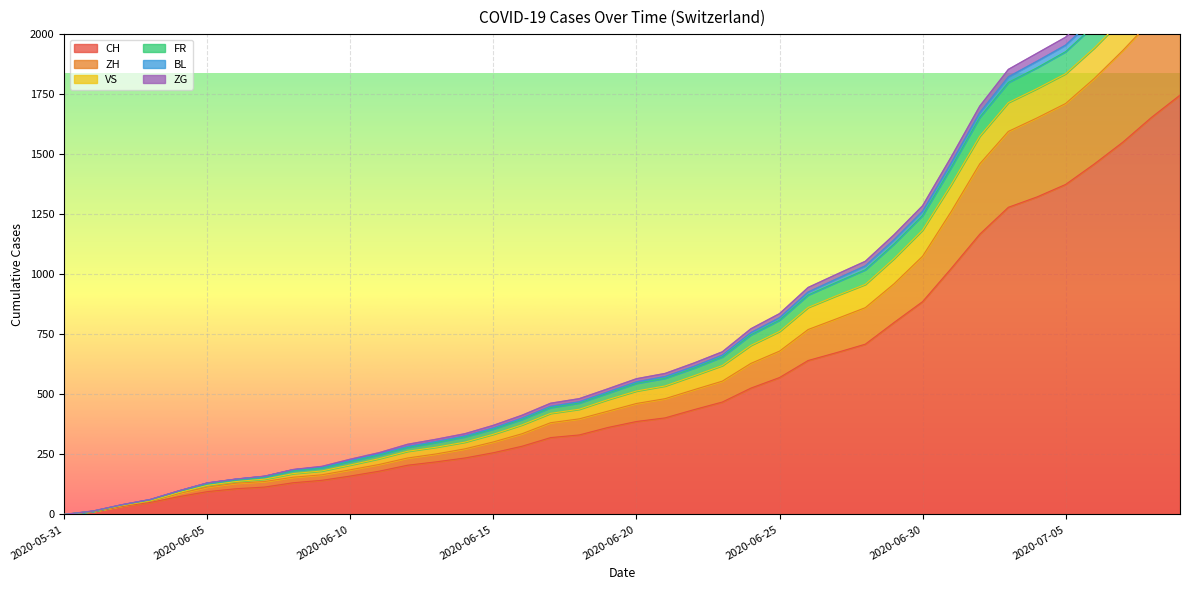

True or false: ZG has more than 1 interior local peaks.

False